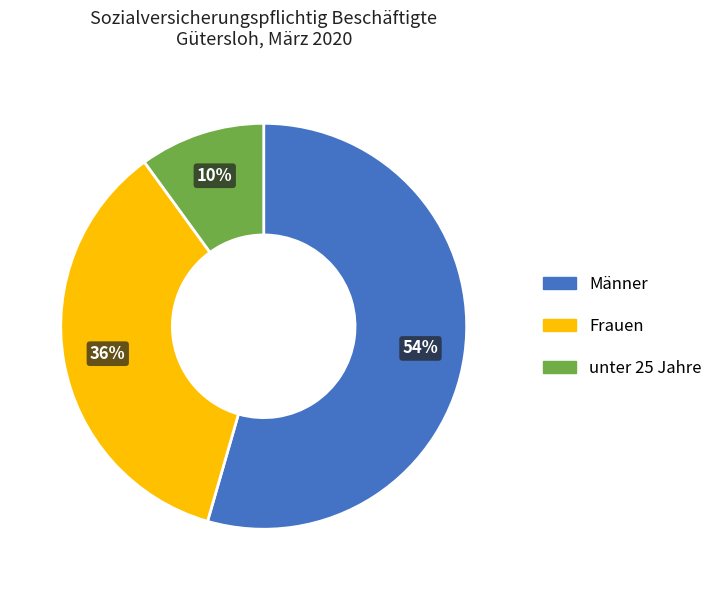

Count the number of slices in the pie.

3